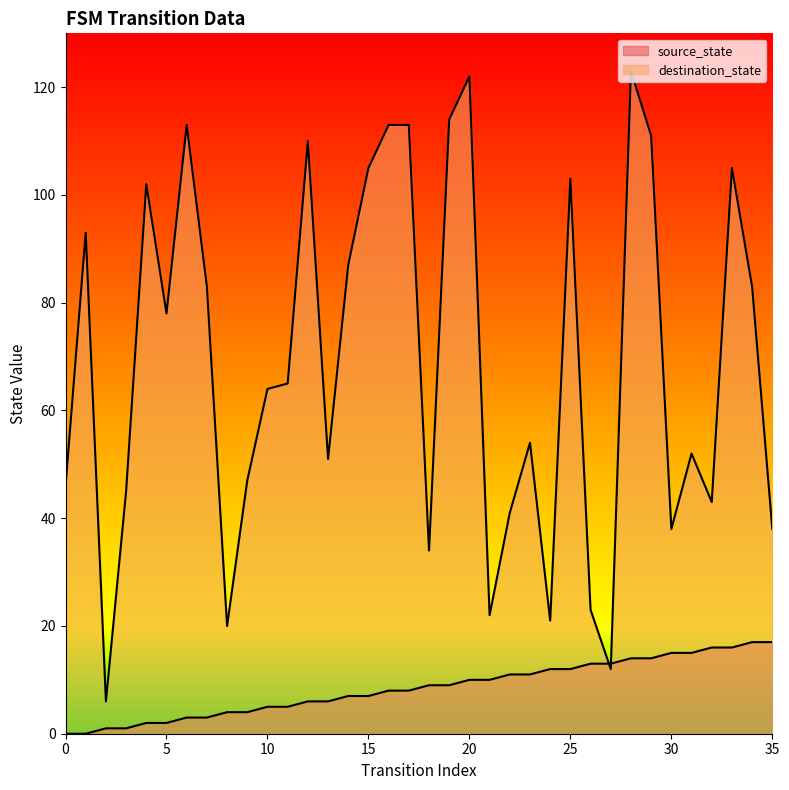

Between 16 and 19, which series saw the biggest shift?

source_state